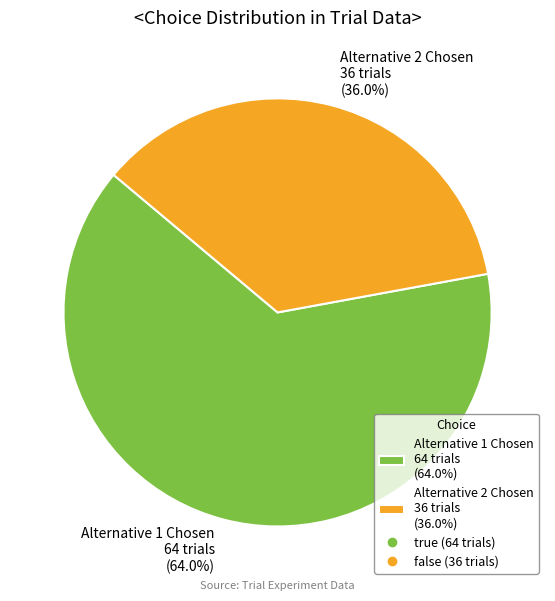

Combined, do Alternative 2 Chosen 36 trials (36.0%) and Alternative 1 Chosen 64 trials (64.0%) account for over 50%?

Yes